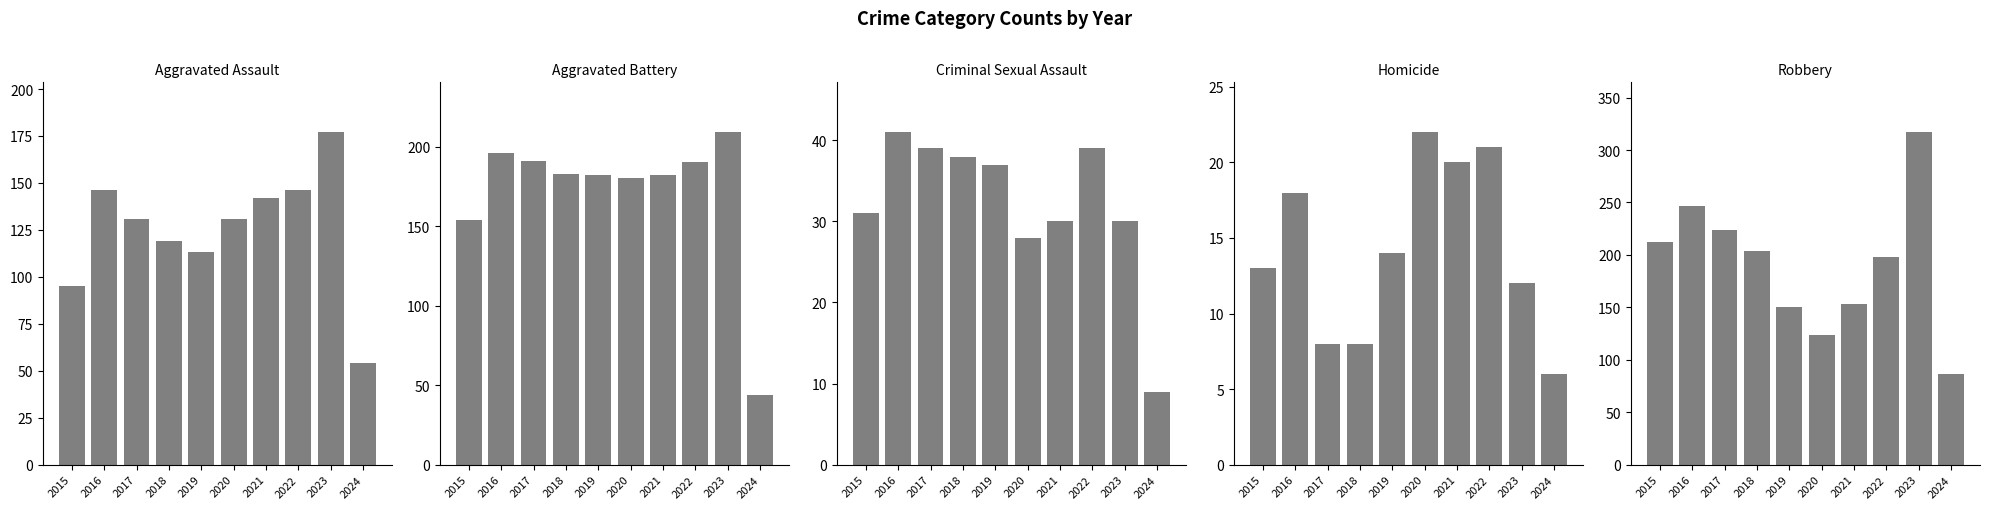

Between 2016 and 2020, which series saw the biggest shift?

Robbery